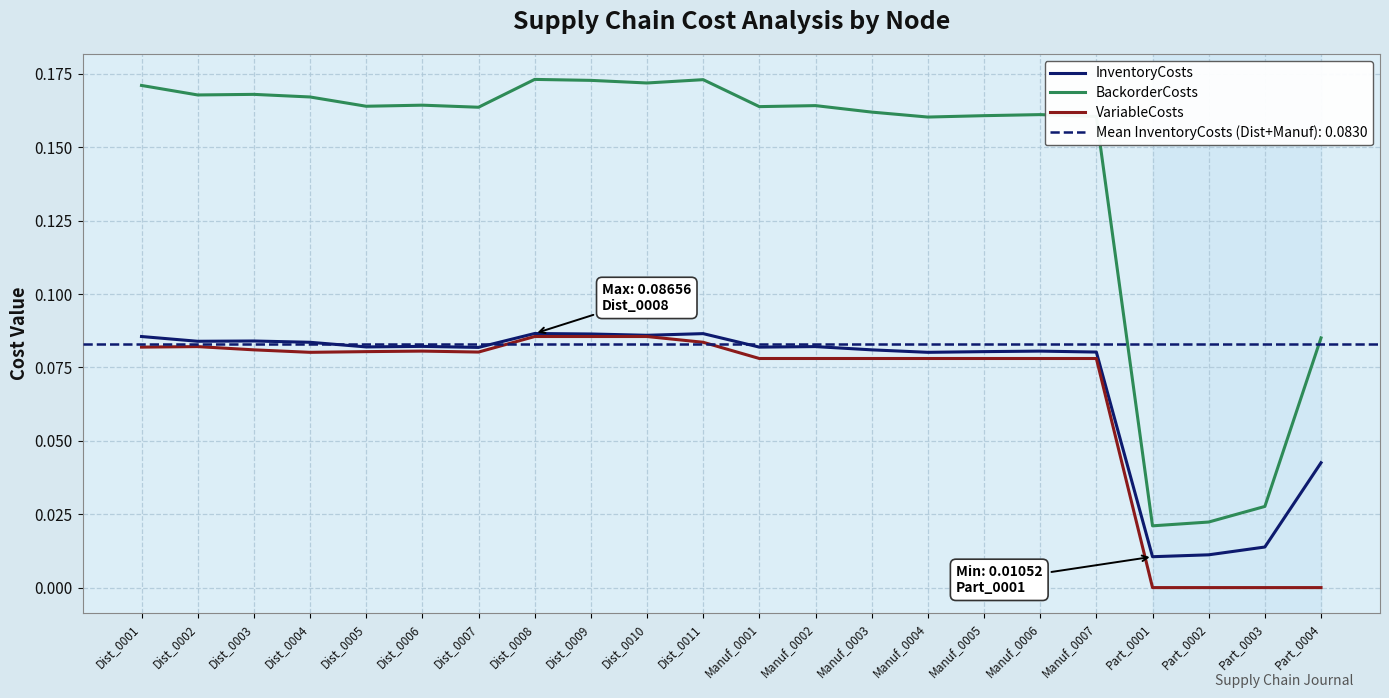

True or false: BackorderCosts and InventoryCosts intersect in this chart.

False